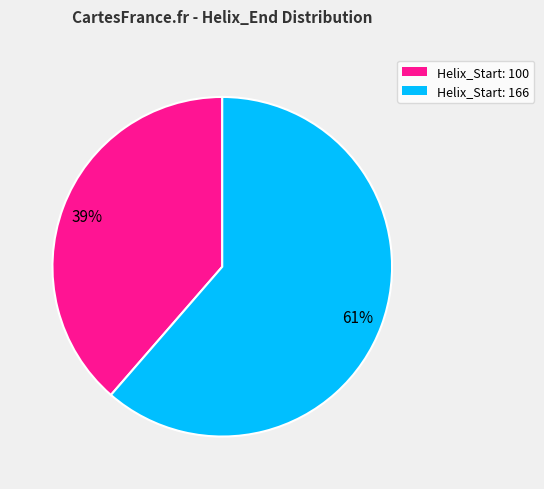

Which category has the biggest portion of the pie?

Helix_Start: 166